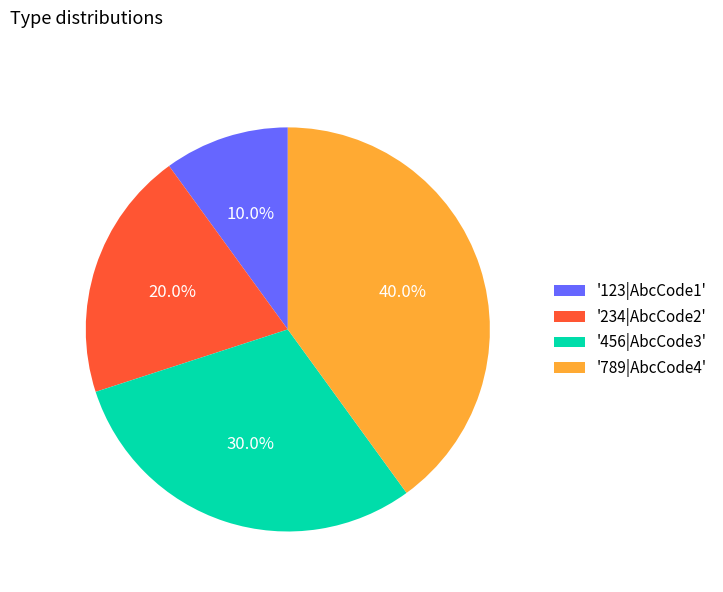

Is '789|AbcCode4' the majority of the pie?

No